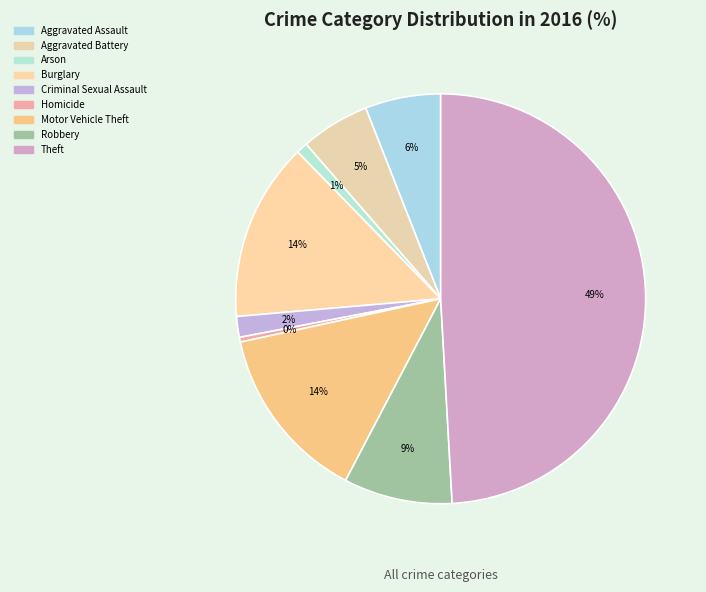

Does Burglary represent more than half of the total?

No